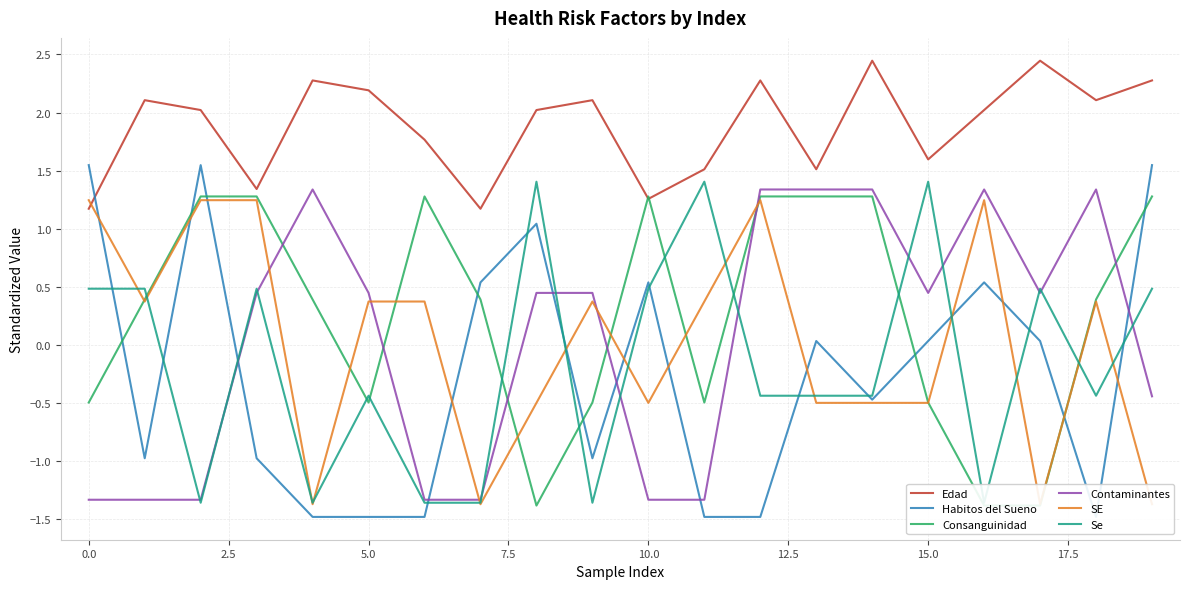

Reading left to right, transcribe all the data shown in this chart.

Edad: 1.2	2.1	2.0	1.3	2.3	2.2	1.8	1.2	2.0	2.1	1.3	1.5	2.3	1.5	2.4	1.6	2.0	2.4	2.1	2.3
Habitos del Sueno: 1.5	-1.0	1.5	-1.0	-1.5	-1.5	-1.5	0.5	1.0	-1.0	0.5	-1.5	-1.5	0.0	-0.5	0.0	0.5	0.0	-1.5	1.5
Consanguinidad: -0.5	0.4	1.3	1.3	0.4	-0.5	1.3	0.4	-1.4	-0.5	1.3	-0.5	1.3	1.3	1.3	-0.5	-1.4	-1.4	0.4	1.3
Contaminantes: -1.3	-1.3	-1.3	0.4	1.3	0.4	-1.3	-1.3	0.4	0.4	-1.3	-1.3	1.3	1.3	1.3	0.4	1.3	0.4	1.3	-0.4
SE: 1.2	0.4	1.2	1.2	-1.4	0.4	0.4	-1.4	-0.5	0.4	-0.5	0.4	1.2	-0.5	-0.5	-0.5	1.2	-1.4	0.4	-1.4
Se: 0.5	0.5	-1.4	0.5	-1.4	-0.4	-1.4	-1.4	1.4	-1.4	0.5	1.4	-0.4	-0.4	-0.4	1.4	-1.4	0.5	-0.4	0.5